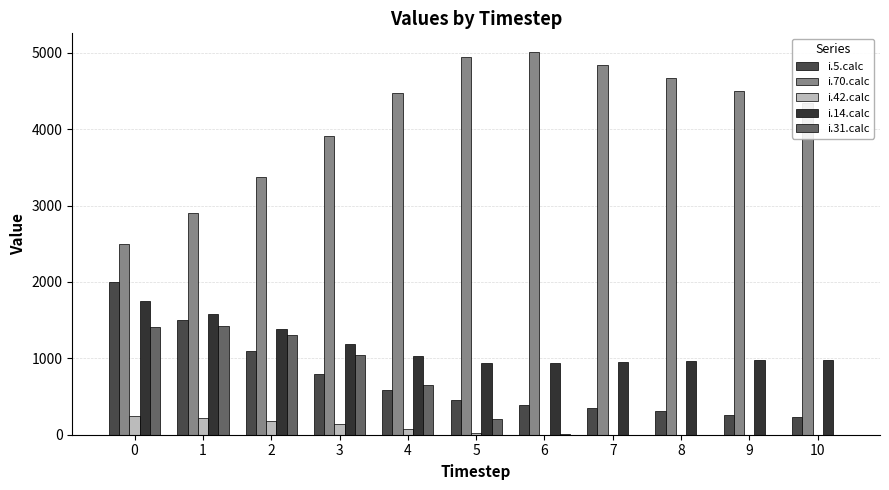

What is the value of the i.14.calc bar at the 5th from the left?

1026